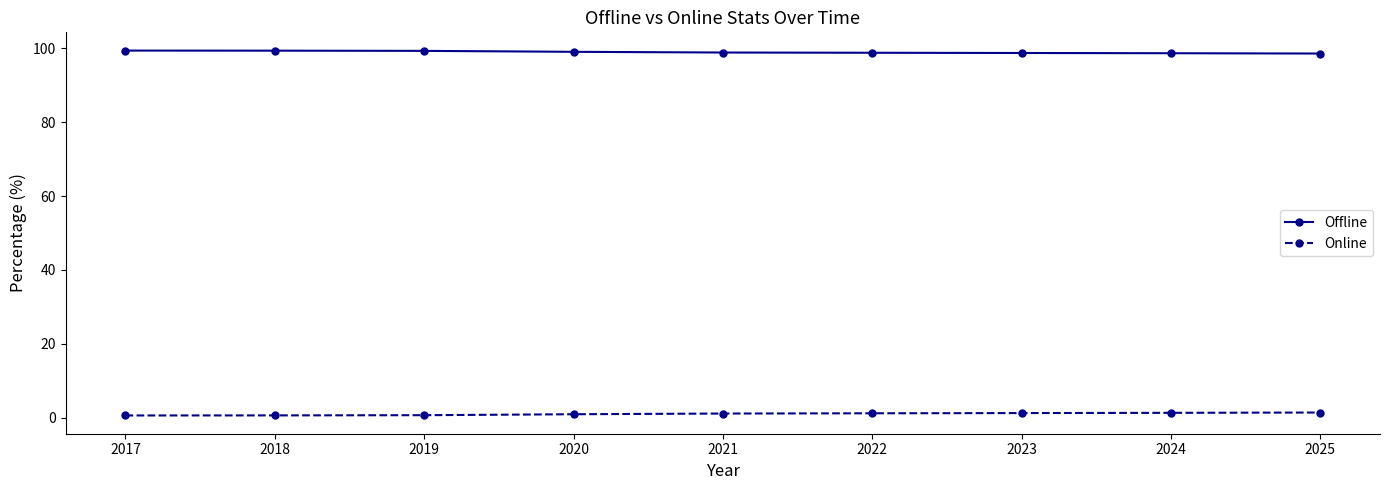

What is the difference between the Offline values at 2022 and 2019?

0.5